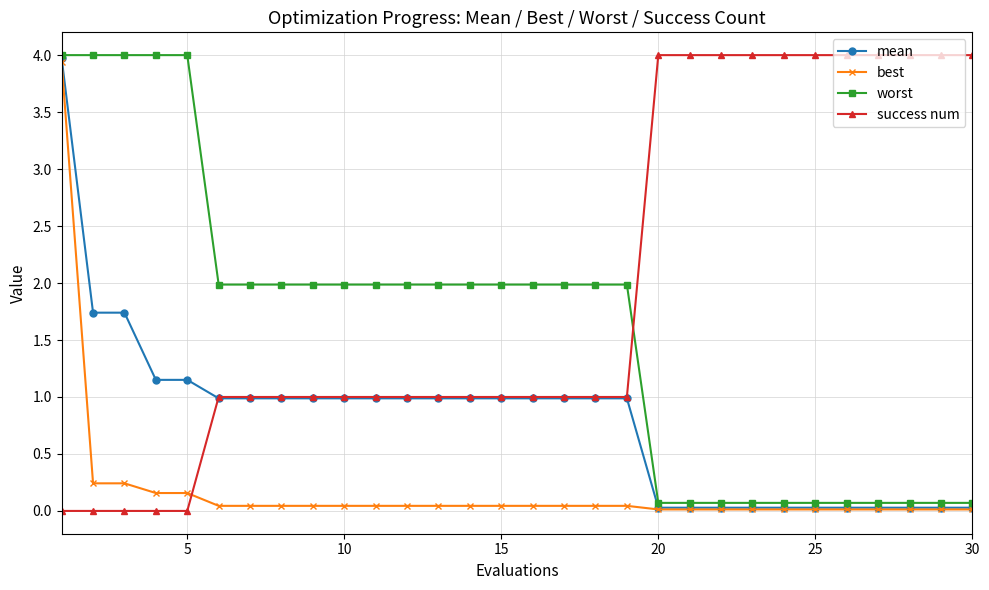

What is the difference between the maximum and minimum values in the success num series?

4.0